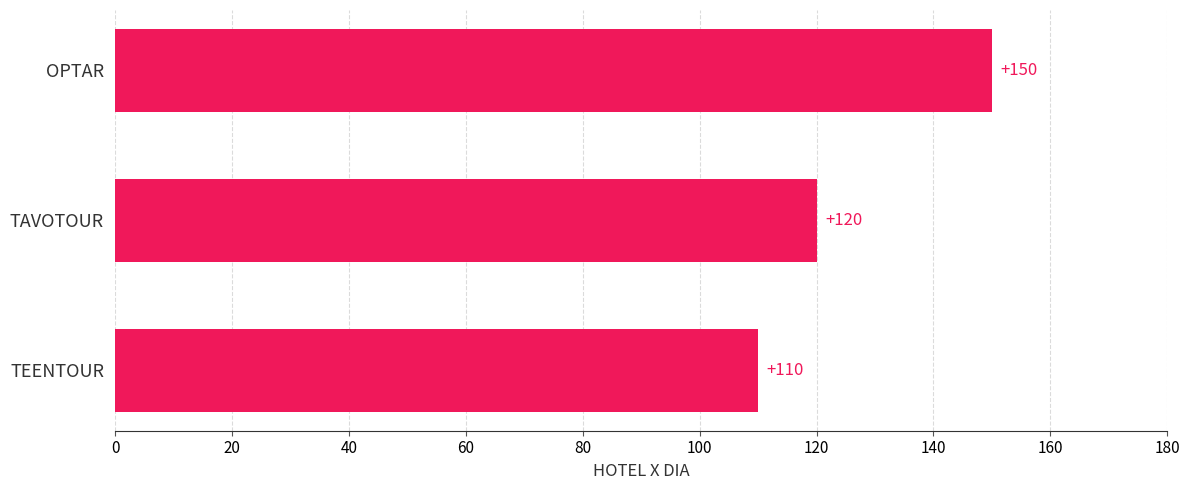

At which label is the value closest to 130?

TAVOTOUR